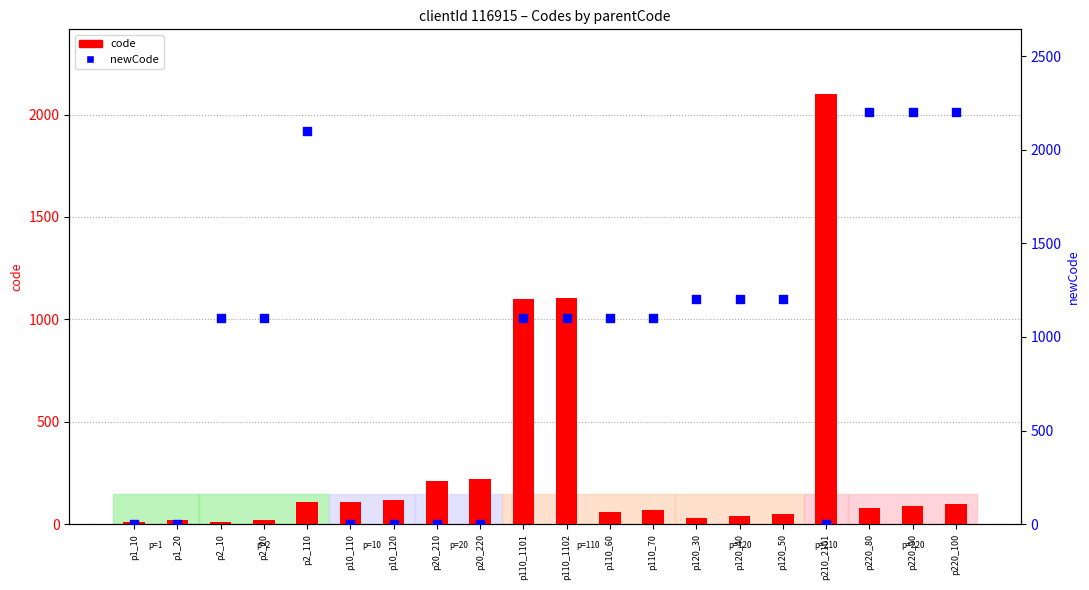

Is the value of newCode at p10_120 greater than the value of code at p1_20?

No